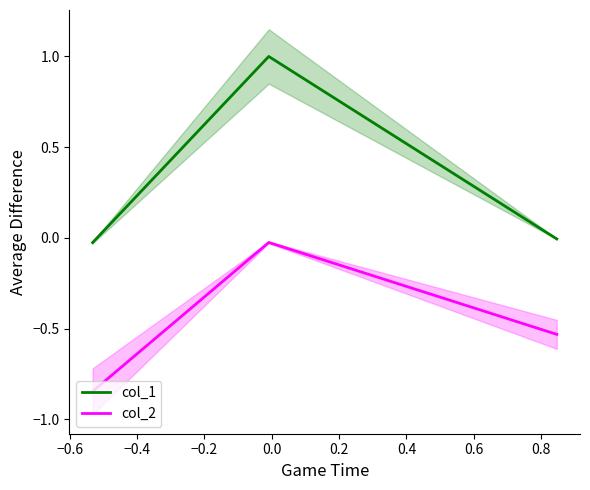

At how many categories does at least one series exceed 0?

1